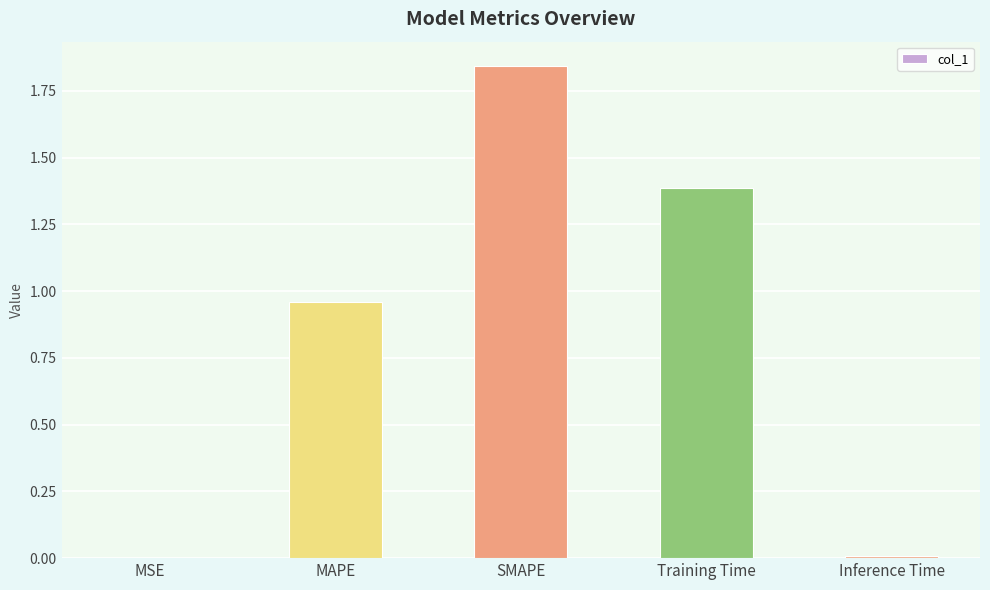

Are the bars horizontal?

No